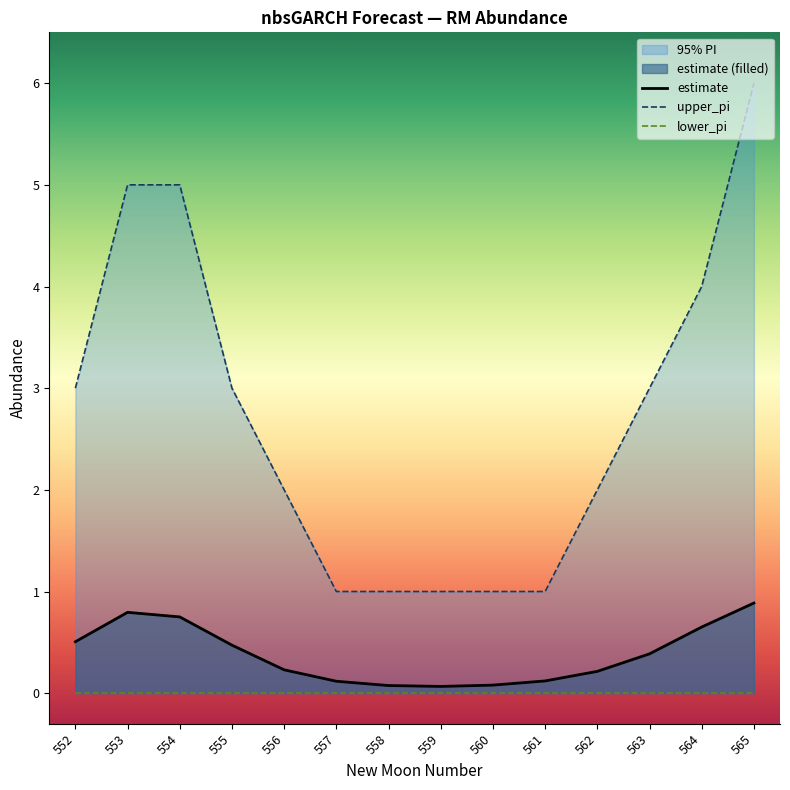

What is the difference between the second highest and second lowest values in the estimate series?

0.7